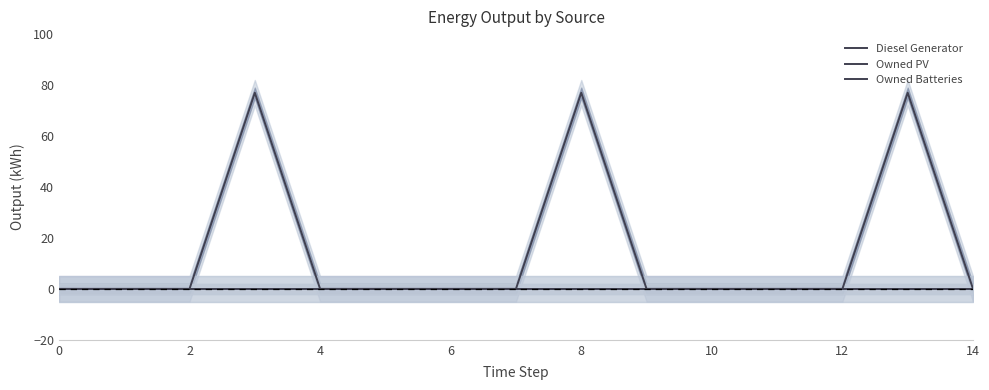

What is the difference between the second highest and minimum values in the Diesel Generator series?

77